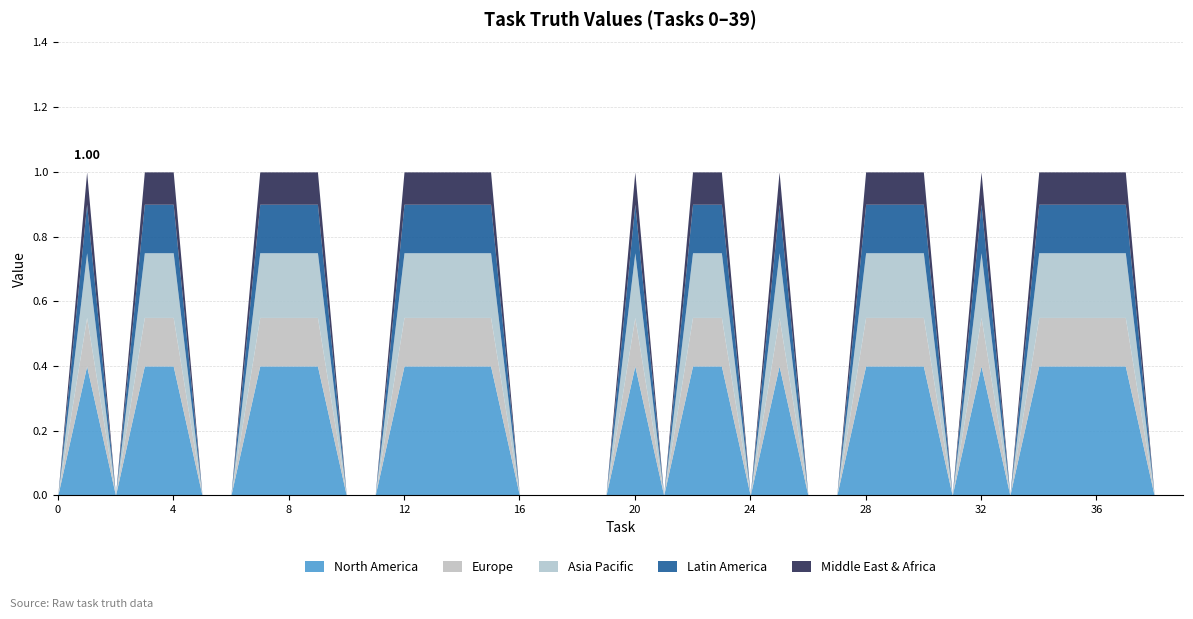

Reading left to right, what are all the values shown in this chart?

0=0	1=1	2=0	3=1	4=1	5=0	6=0	7=1	8=1	9=1	10=0	11=0	12=1	13=1	14=1	15=1	16=0	17=0	18=0	19=0	20=1	21=0	22=1	23=1	24=0	25=1	26=0	27=0	28=1	29=1	30=1	31=0	32=1	33=0	34=1	35=1	36=1	37=1	38=0	39=0